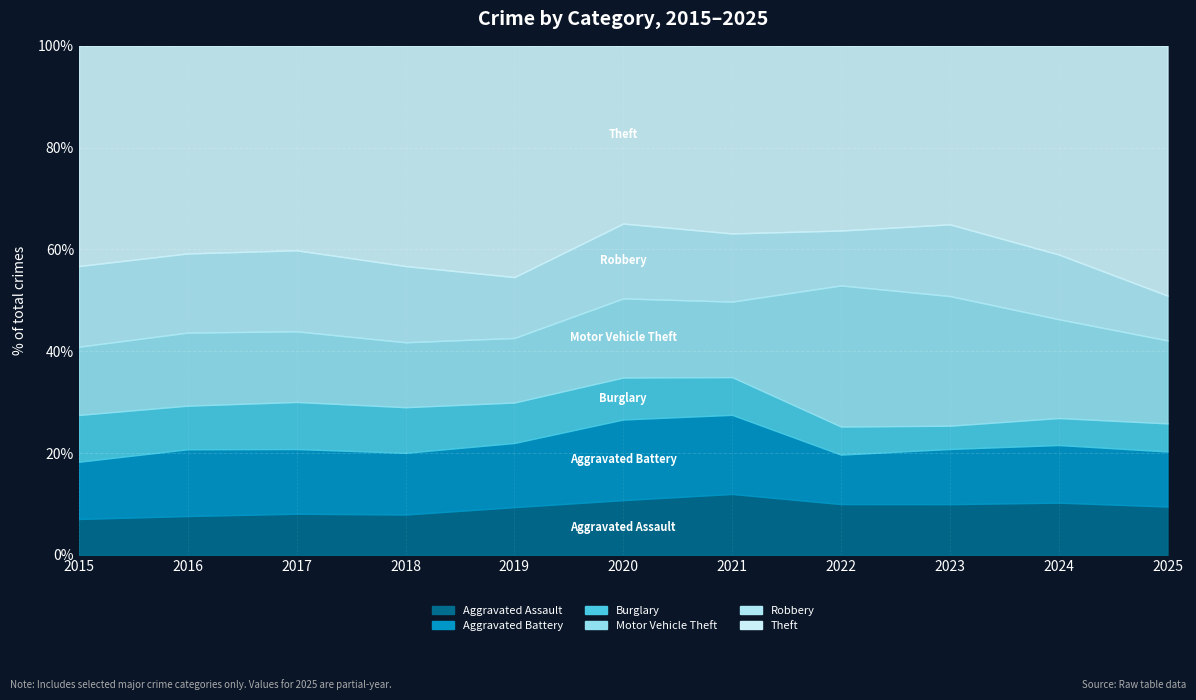

Reading left to right, list all the values displayed in this chart.

Aggravated Assault: 323	402	396	392	452	466	452	458	486	492	234
Aggravated Battery: 515	691	623	600	608	686	587	446	529	543	267
Burglary: 421	451	453	443	383	357	280	253	223	254	136
Motor Vehicle Theft: 614	756	680	631	611	673	560	1272	1243	931	402
Robbery: 726	819	780	741	577	637	506	495	687	610	217
Theft: 1981	2148	1968	2140	2190	1512	1392	1665	1711	1965	1210